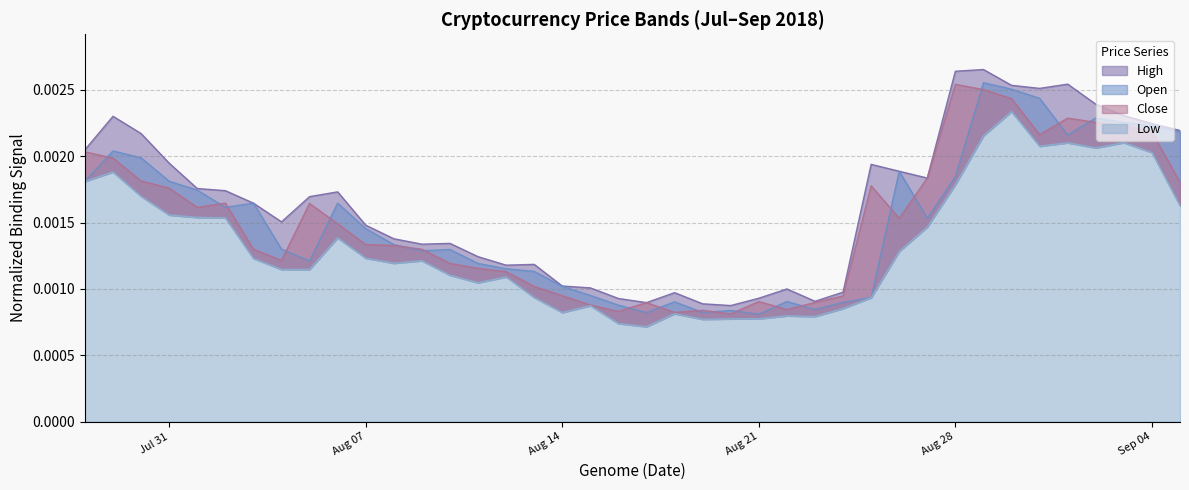

What are all the series names shown in the legend?

High, Open, Close, Low